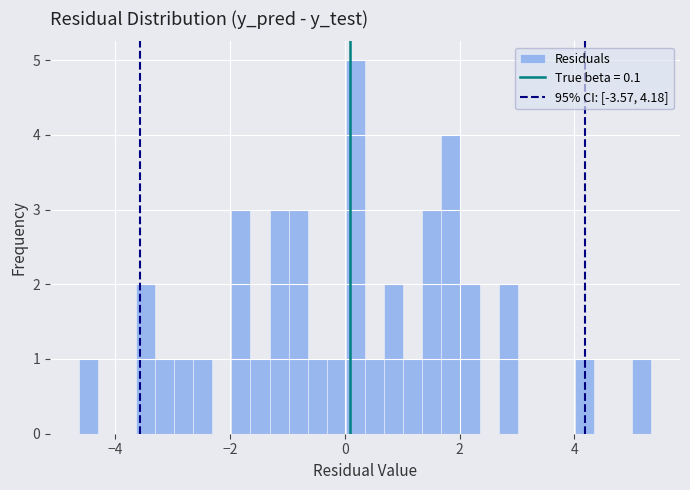

Around what value on the x-axis is the tallest bar? Give the approximate position of its centre, as read against the axis.

0.2